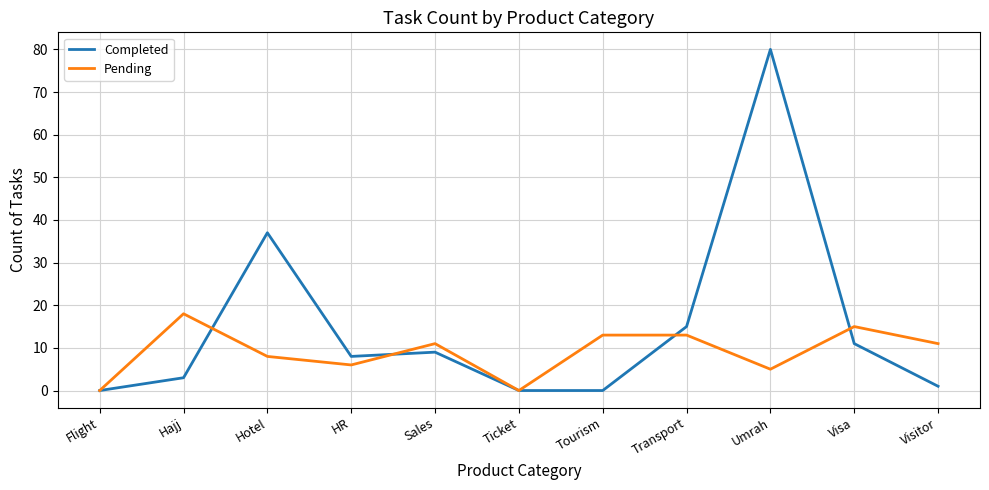

Rank the series by their maximum value, from lowest to highest.

Pending, Completed